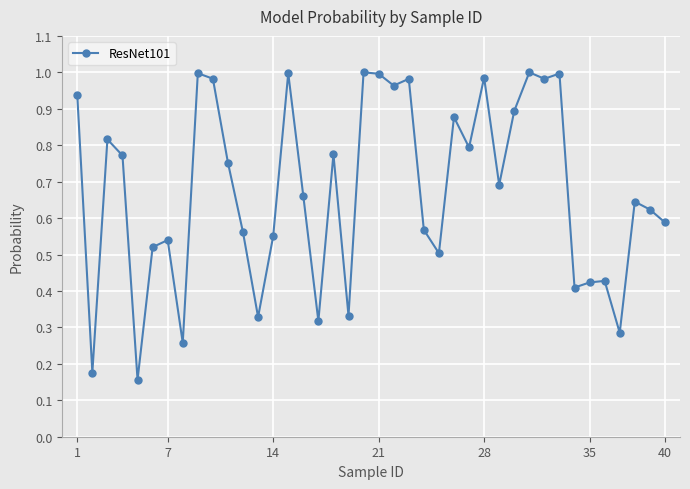

True or false: there are more than 1 points higher than both neighbors.

True